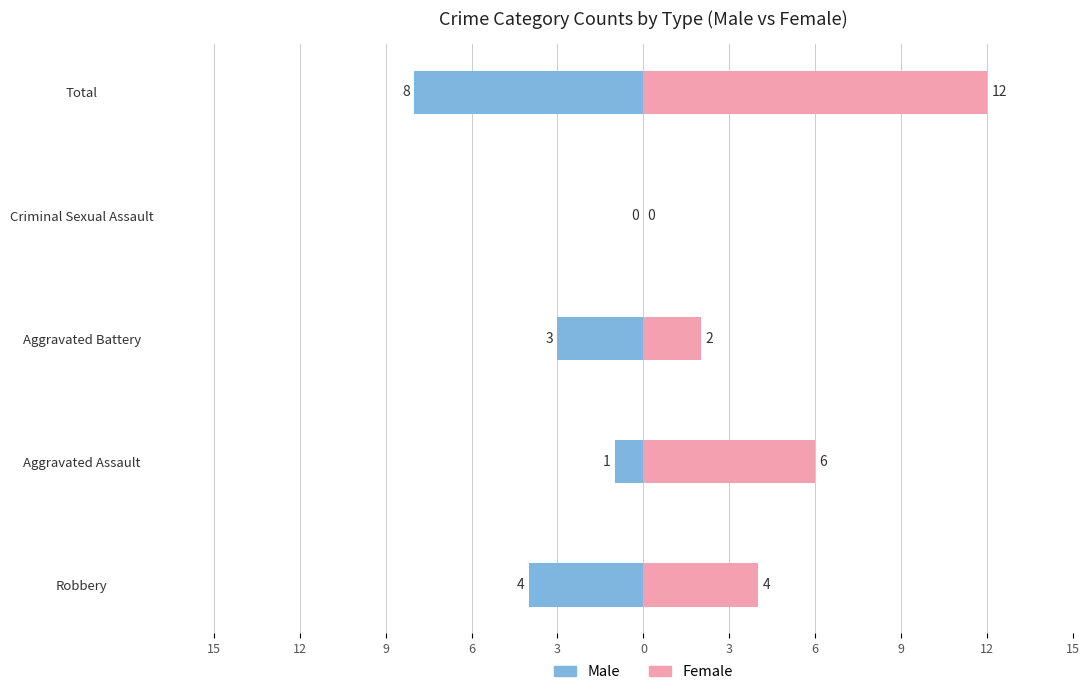

What is the sum of all Female values?

24